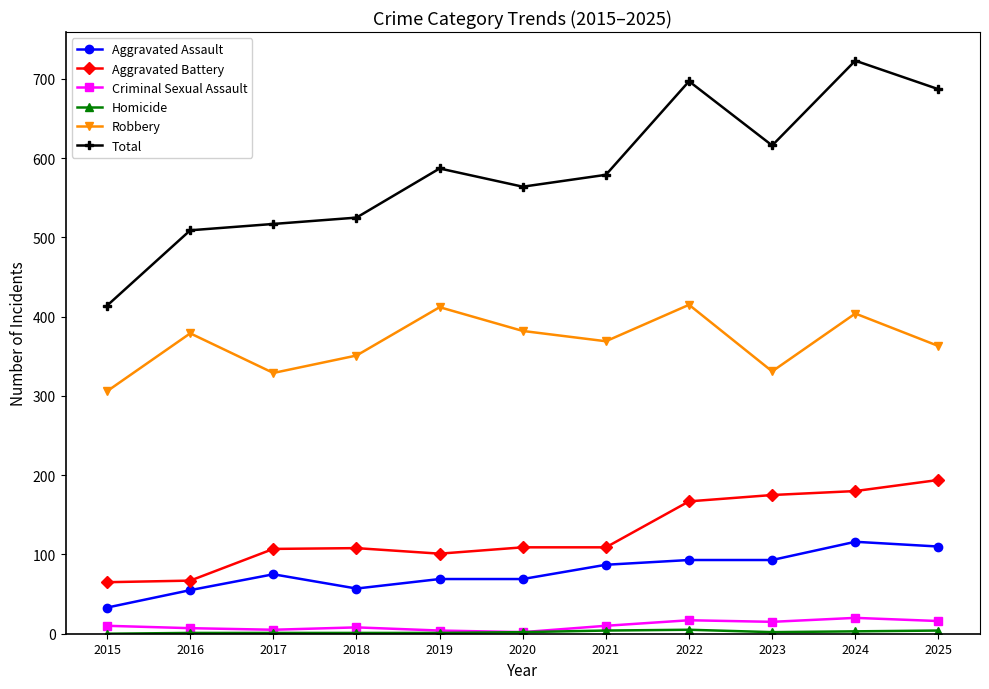

What is the lowest value of the Total series?

414